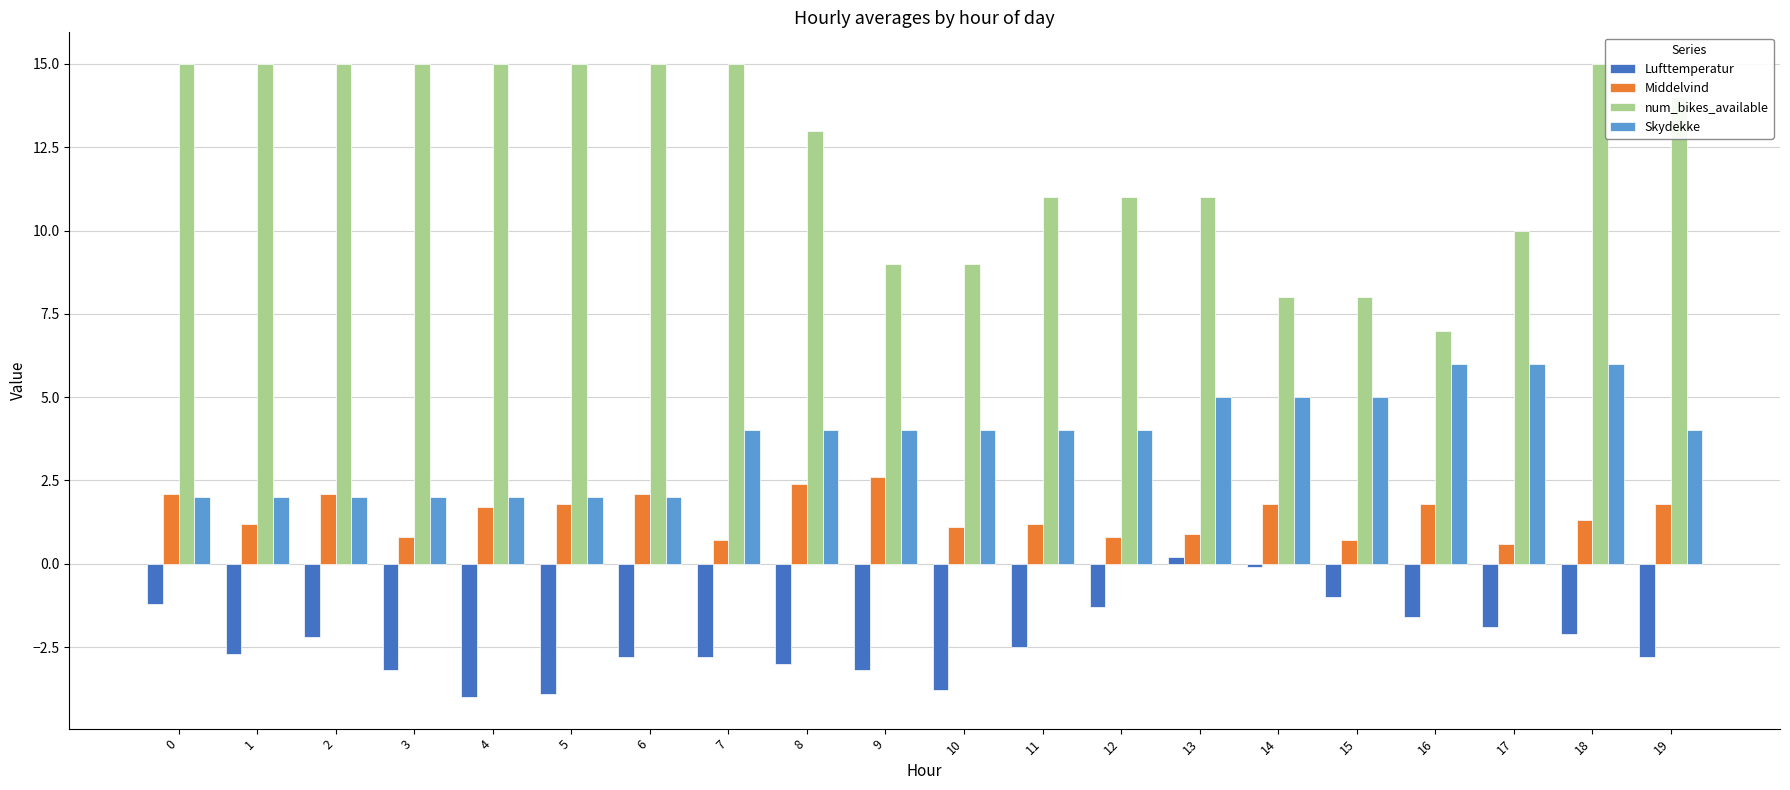

Are the bars horizontal?

No